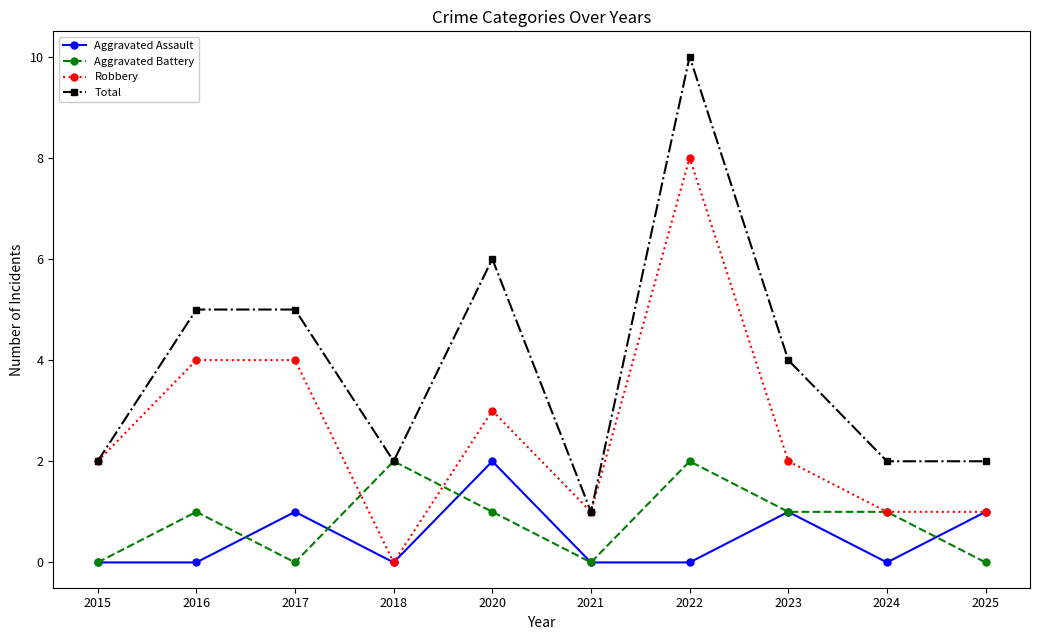

What is the value of the Aggravated Assault point at the 8th from the left?

1